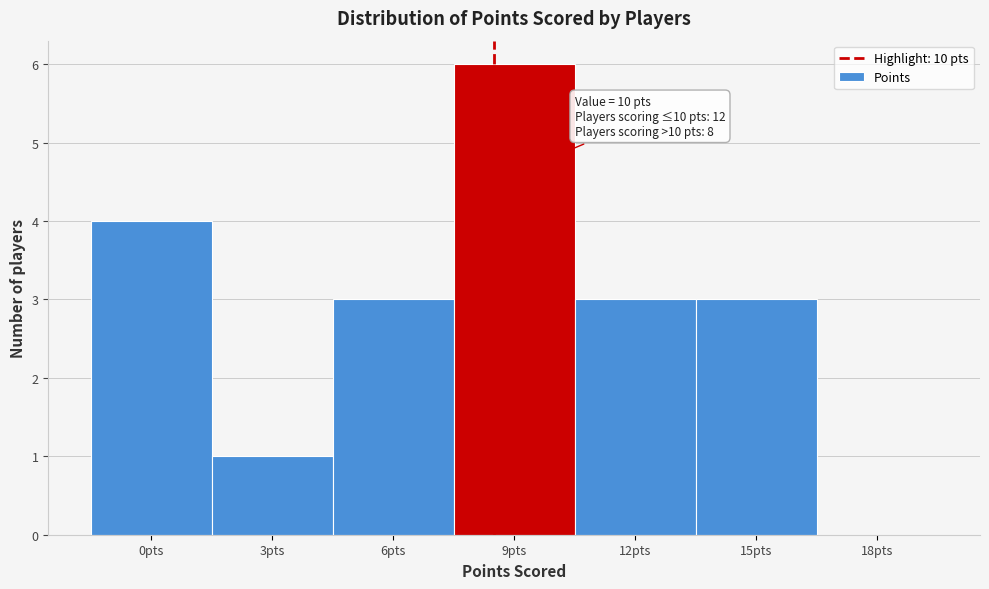

Reading left to right, what are all the values shown in this chart?

0pts=4	3pts=1	6pts=3	9pts=6	12pts=3	15pts=3	18pts=0